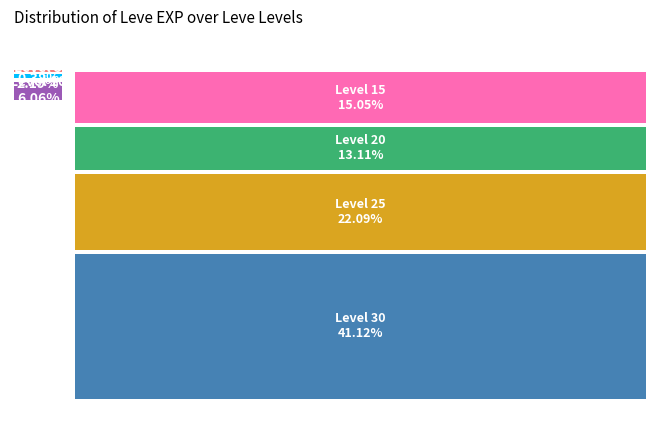

To the nearest percent, what is the difference between the Level 25 and Level 1 slice percentages?

22%